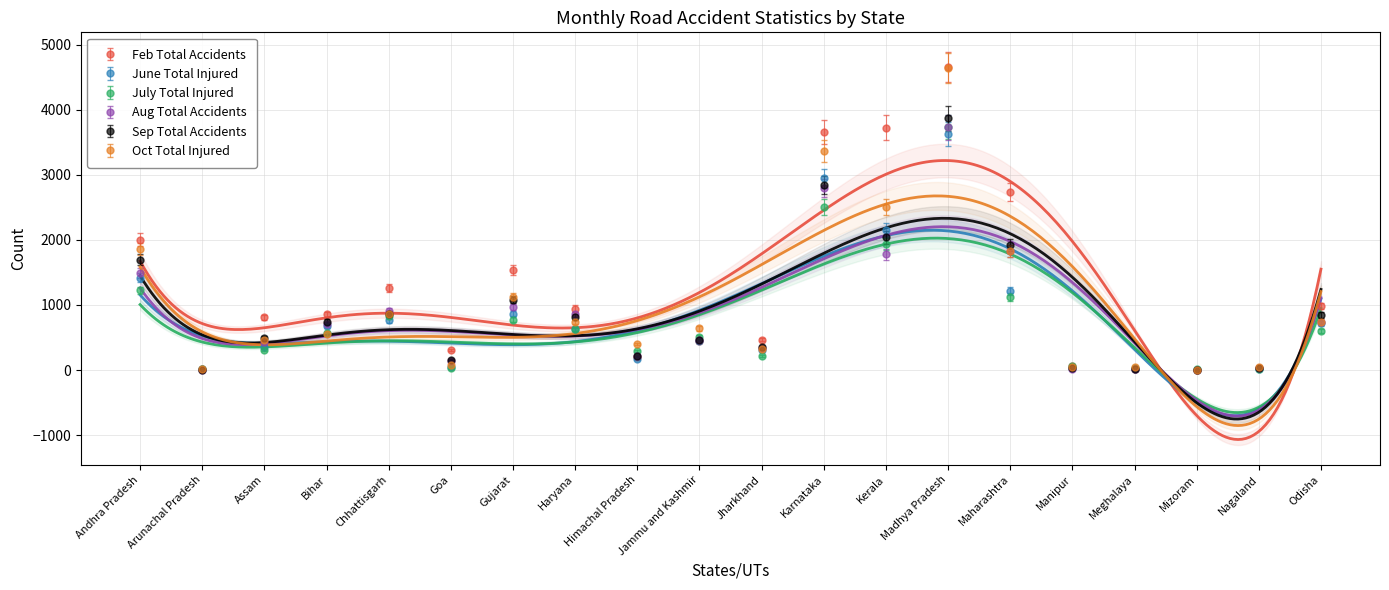

List the labels in order of July Total Injured value, smallest first.

Arunachal Pradesh, Mizoram, Nagaland, Goa, Meghalaya, Manipur, Jharkhand, Himachal Pradesh, Assam, Jammu and Kashmir, Bihar, Odisha, Haryana, Gujarat, Chhattisgarh, Maharashtra, Andhra Pradesh, Kerala, Karnataka, Madhya Pradesh